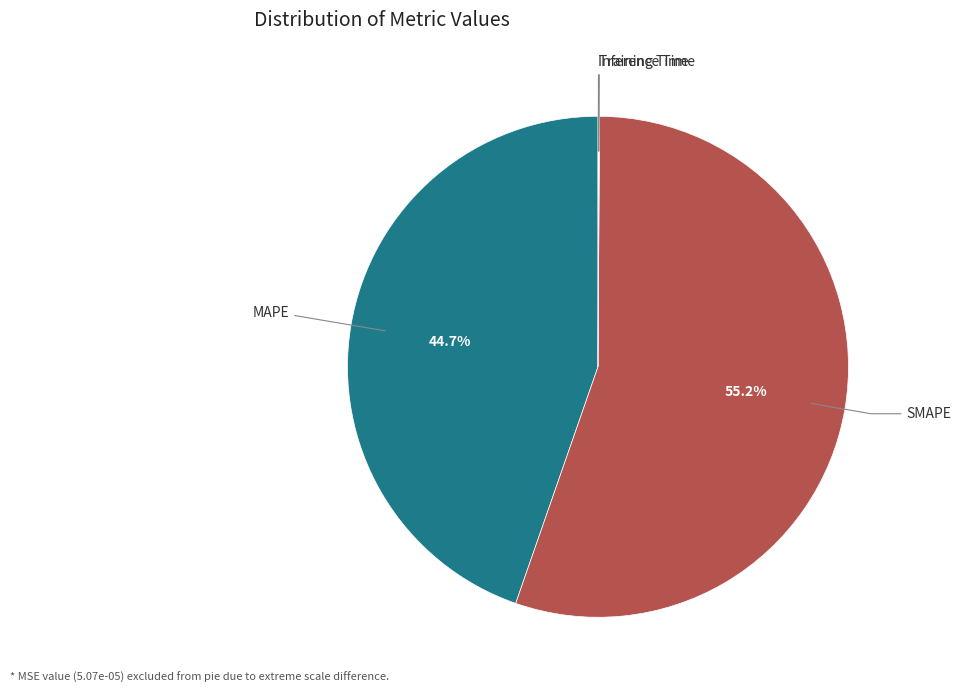

Does any single category account for the majority?

Yes